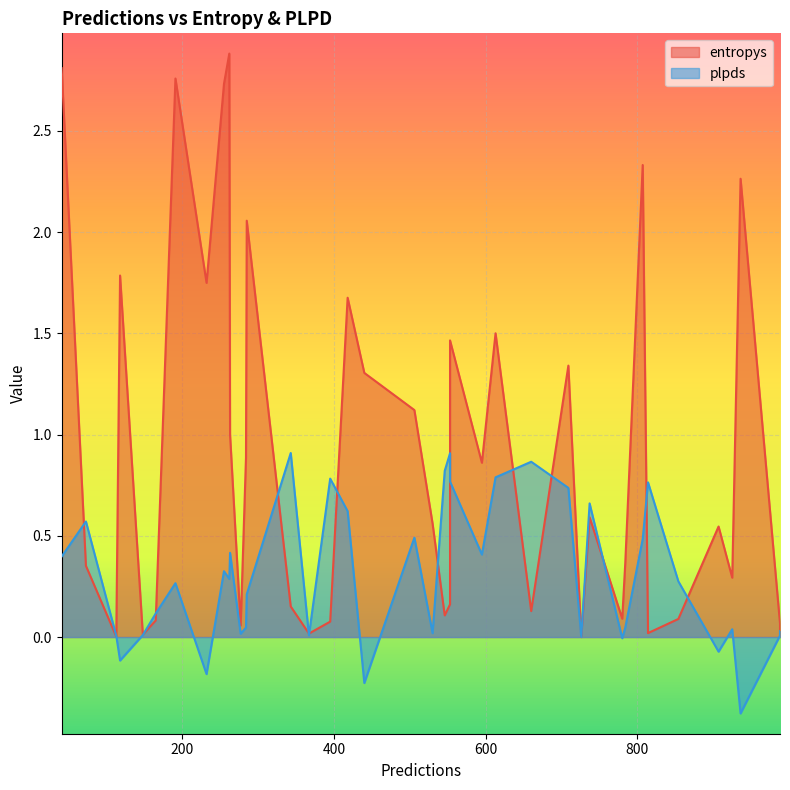

Between 28 and 36, which series saw the biggest shift?

entropys